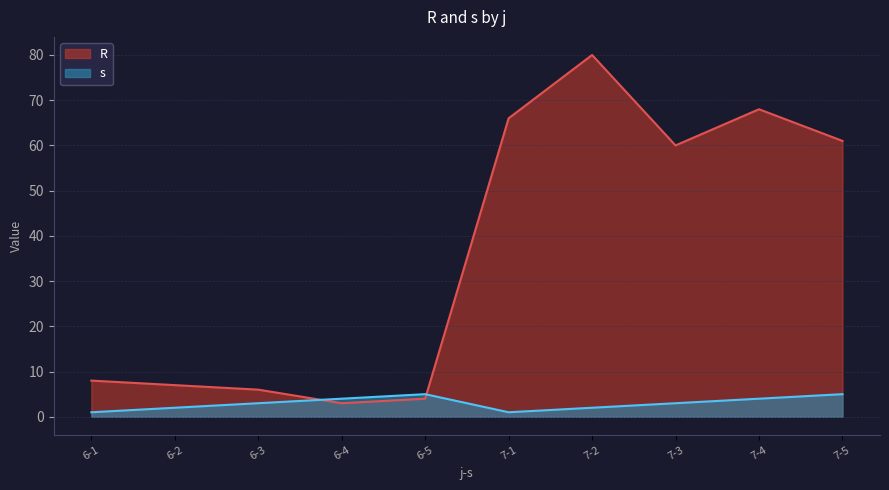

What is the smallest value displayed?

1